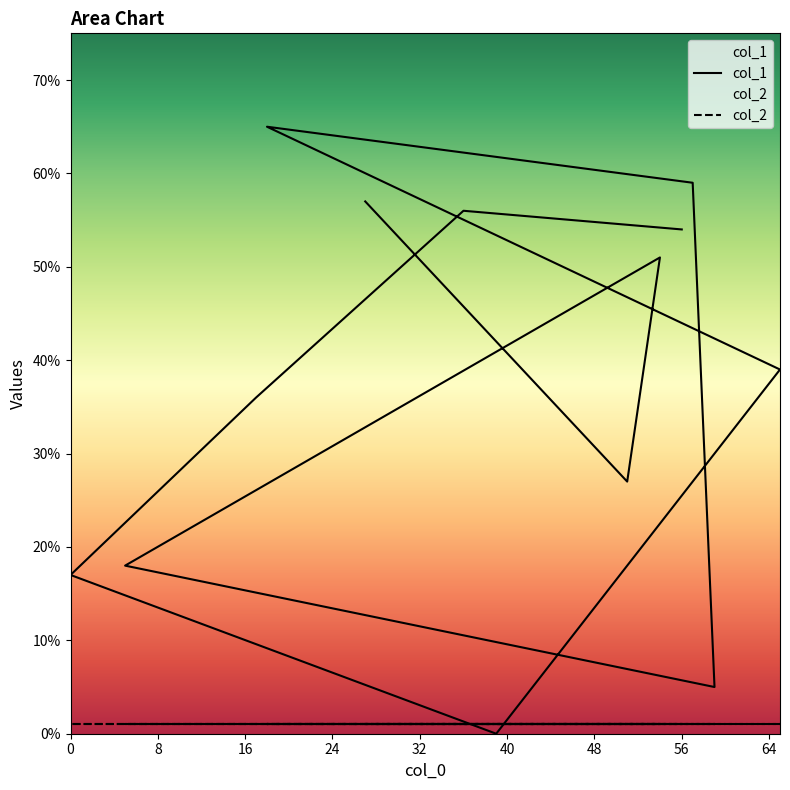

Approximately how many times larger is the value at 36 compared to 54?

1.1